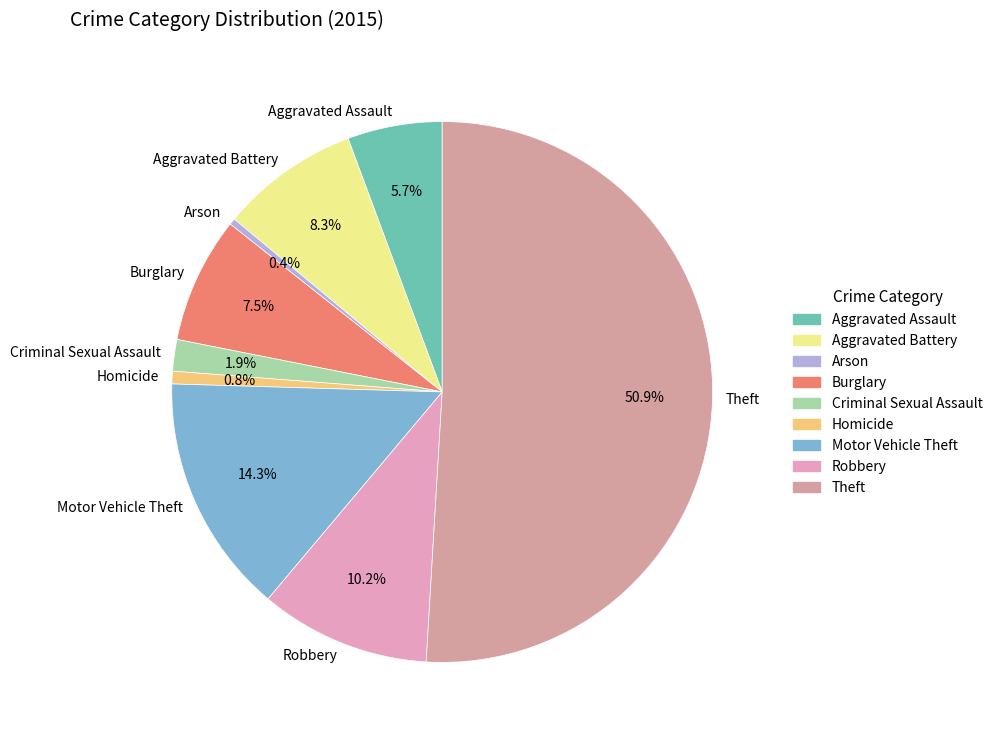

What percentage do Criminal Sexual Assault and Burglary together represent?

9.4%